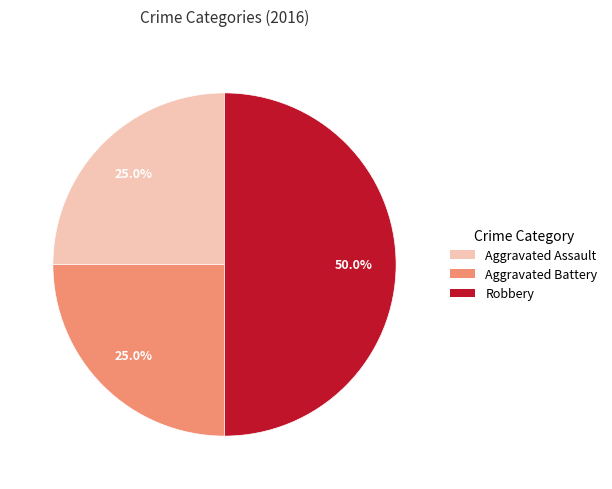

What is the largest slice in the pie chart?

Robbery